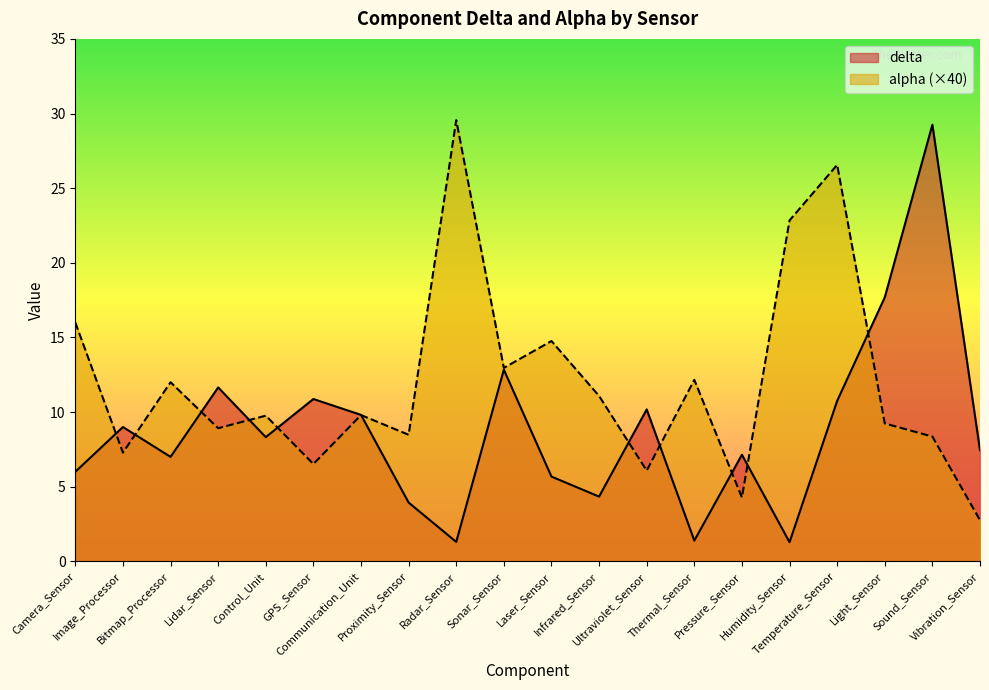

Rank the categories by delta value from lowest to highest.

Humidity_Sensor, Radar_Sensor, Thermal_Sensor, Proximity_Sensor, Infrared_Sensor, Laser_Sensor, Camera_Sensor, Bitmap_Processor, Pressure_Sensor, Vibration_Sensor, Control_Unit, Image_Processor, Communication_Unit, Ultraviolet_Sensor, Temperature_Sensor, GPS_Sensor, Lidar_Sensor, Sonar_Sensor, Light_Sensor, Sound_Sensor